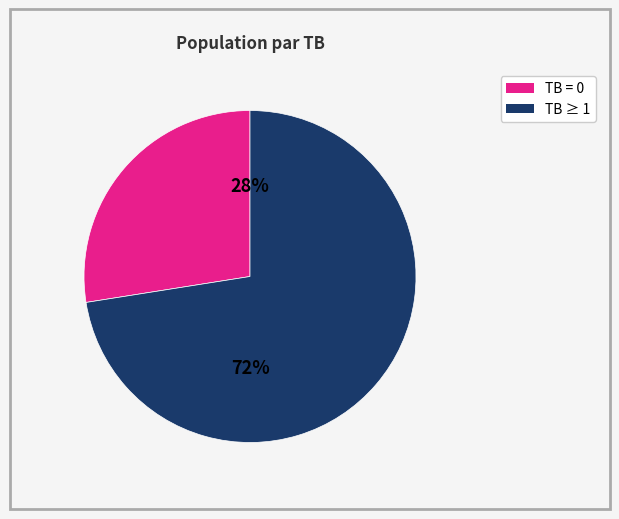

To the nearest percent, what is the average slice percentage?

50%